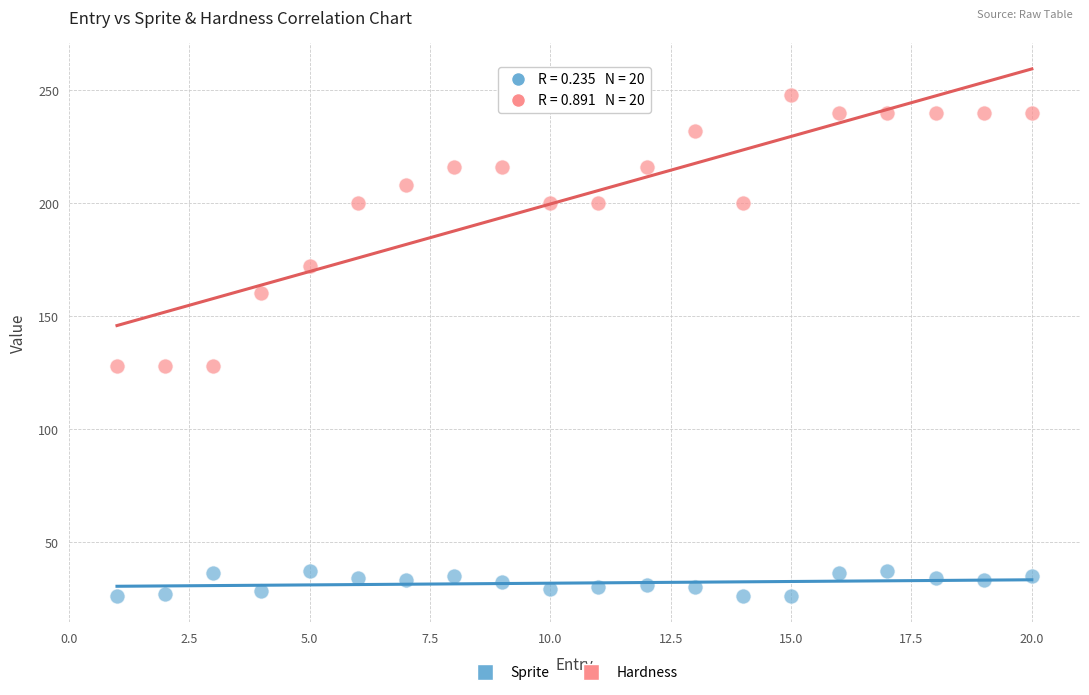

Across all data points, what is the range of X values (max minus min)?

19